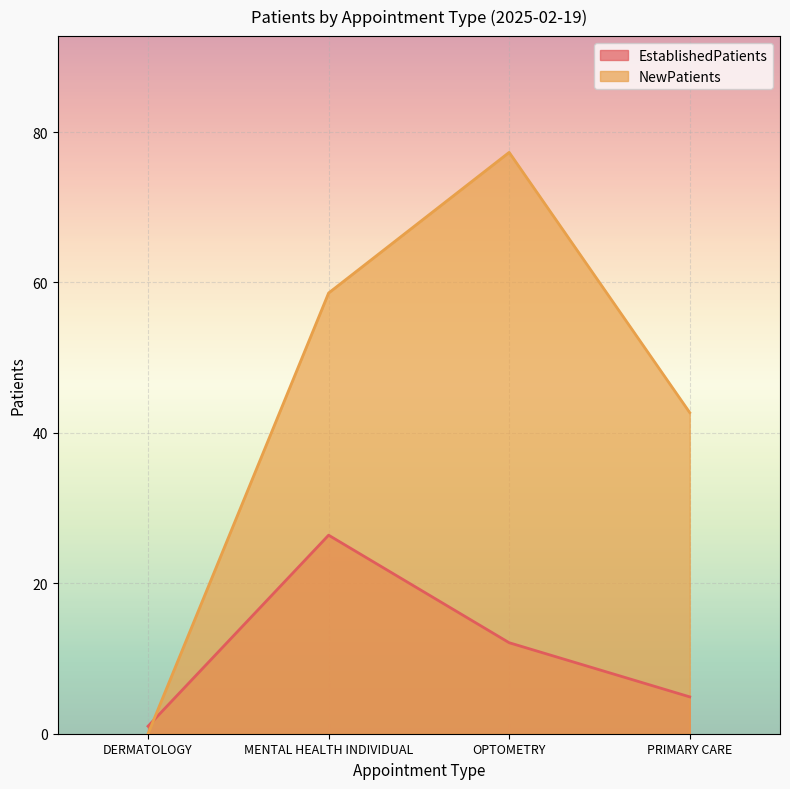

At how many categories does at least one series exceed 13?

3